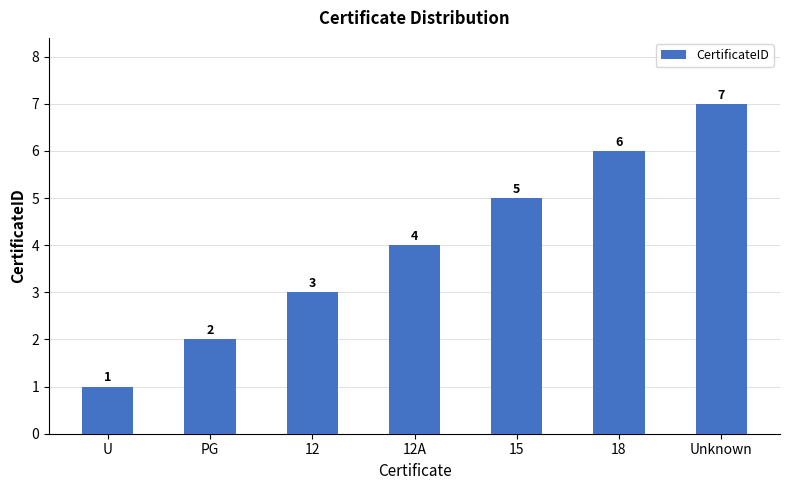

What is the change in value from U to 12A?

+3